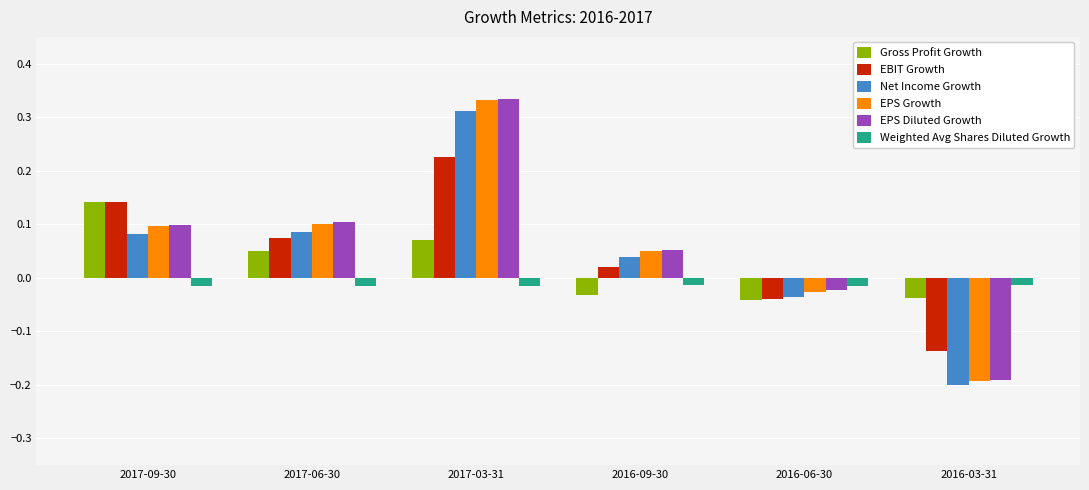

Which label corresponds to the smallest value in the chart?

2016-03-31